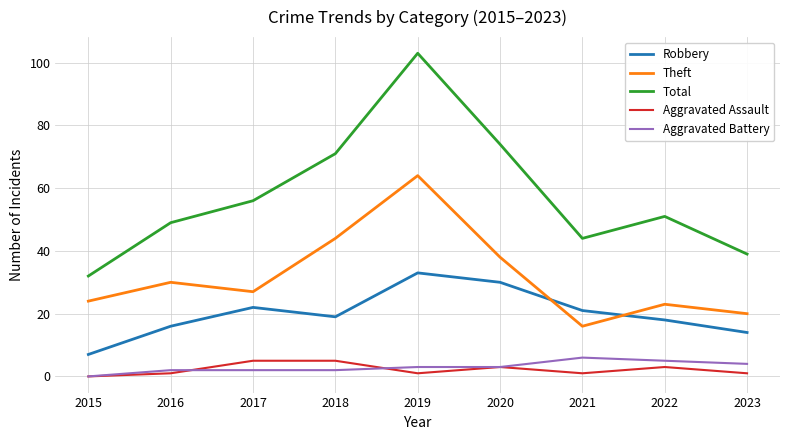

At 2016, list the series in order from largest to smallest.

Total, Theft, Robbery, Aggravated Battery, Aggravated Assault